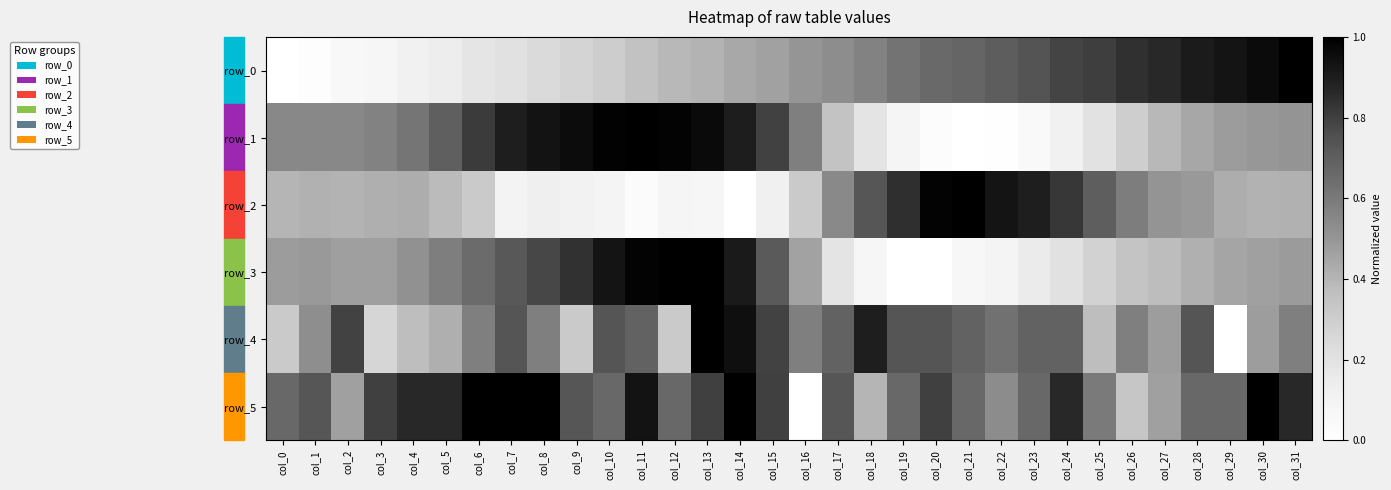

What is the sum of all row_2 values?

14.1